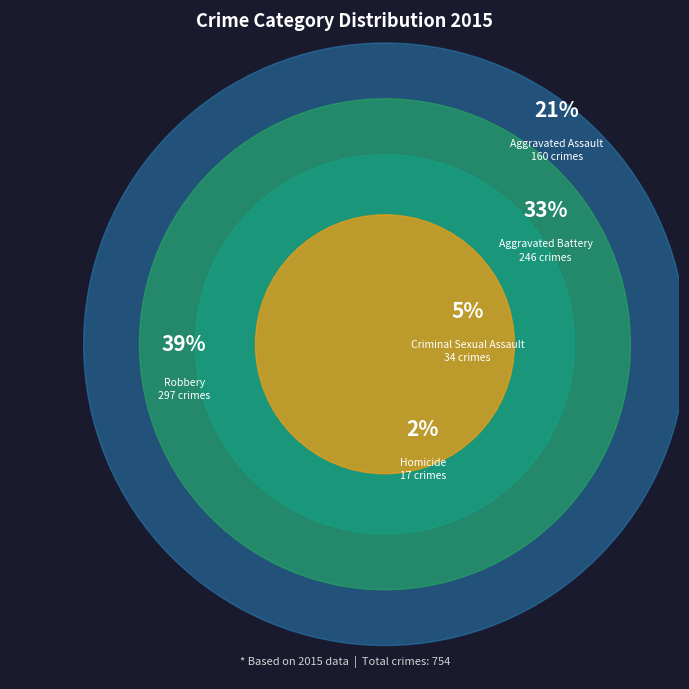

Is it true that Homicide is 2% of the pie?

True